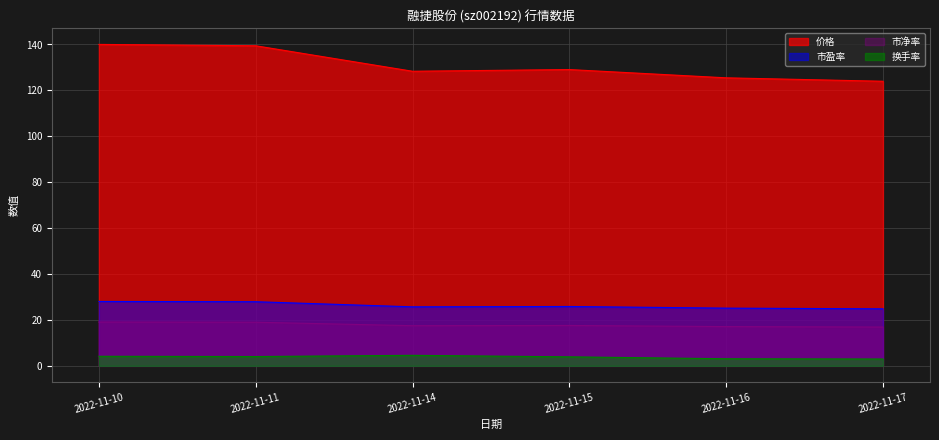

Reading left to right, extract all data points from this chart.

价格: 139.9	139.4	128.3	129.0	125.4	123.9
市盈率: 28.0	27.9	25.7	25.9	25.1	24.8
市净率: 19.1	19.0	17.5	17.6	17.1	16.9
换手率: 4.2	4.1	4.6	3.9	3.1	3.0